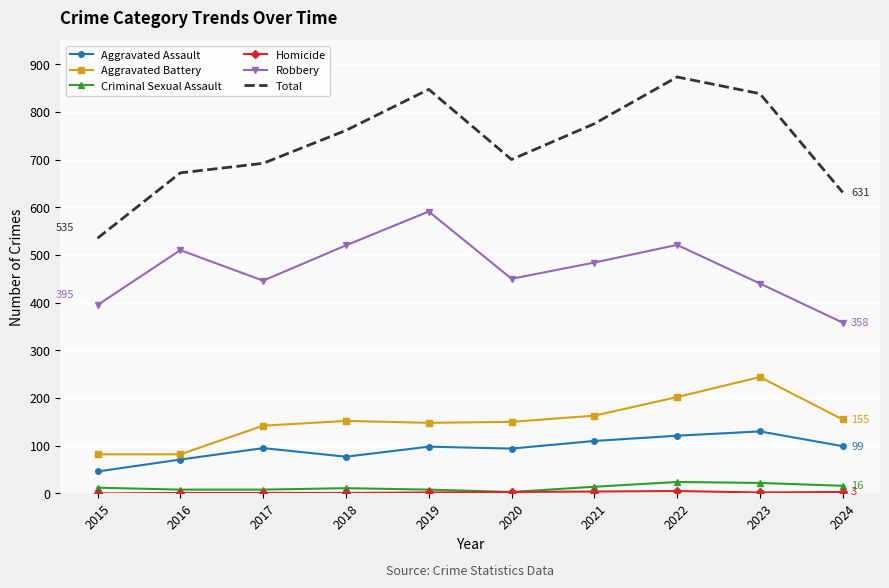

Which series changed the most between 2015 and 2022?

Total